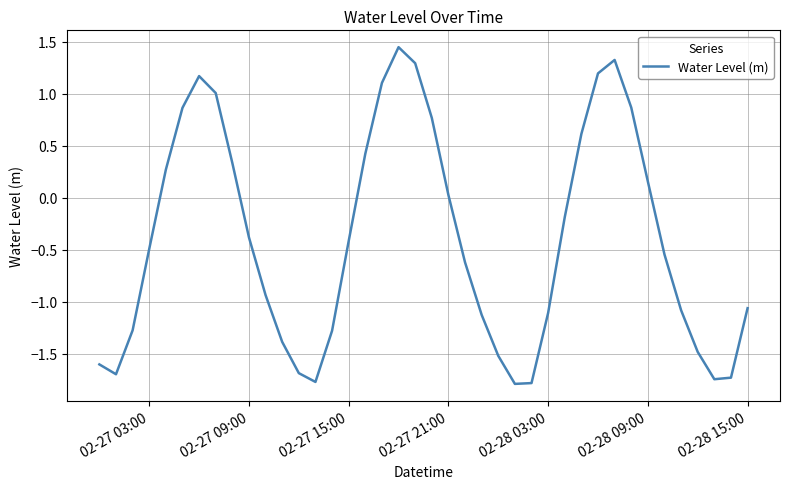

Is this an area chart (filled region under the line)?

No